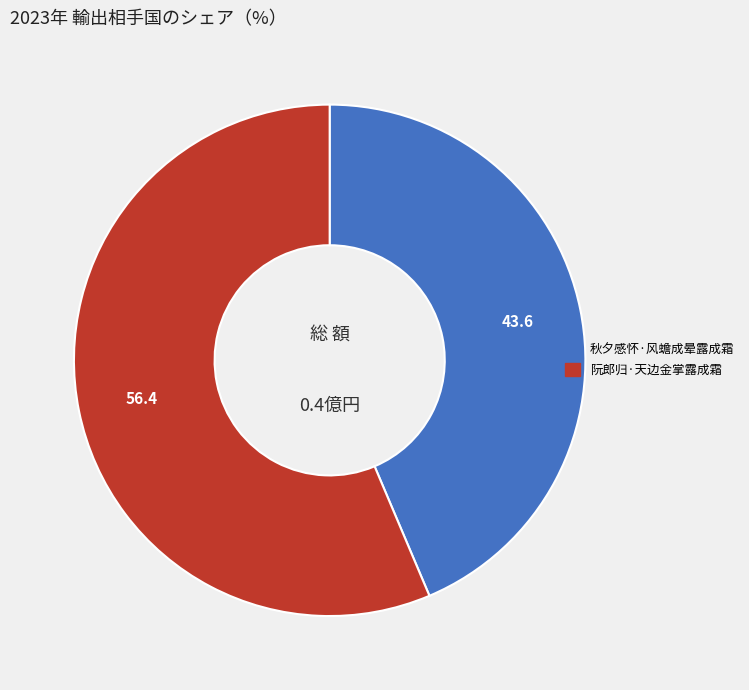

Rank the categories by value from highest to lowest.

阮郎归·天边金掌露成霜, 秋夕感怀·风蟾成晕露成霜